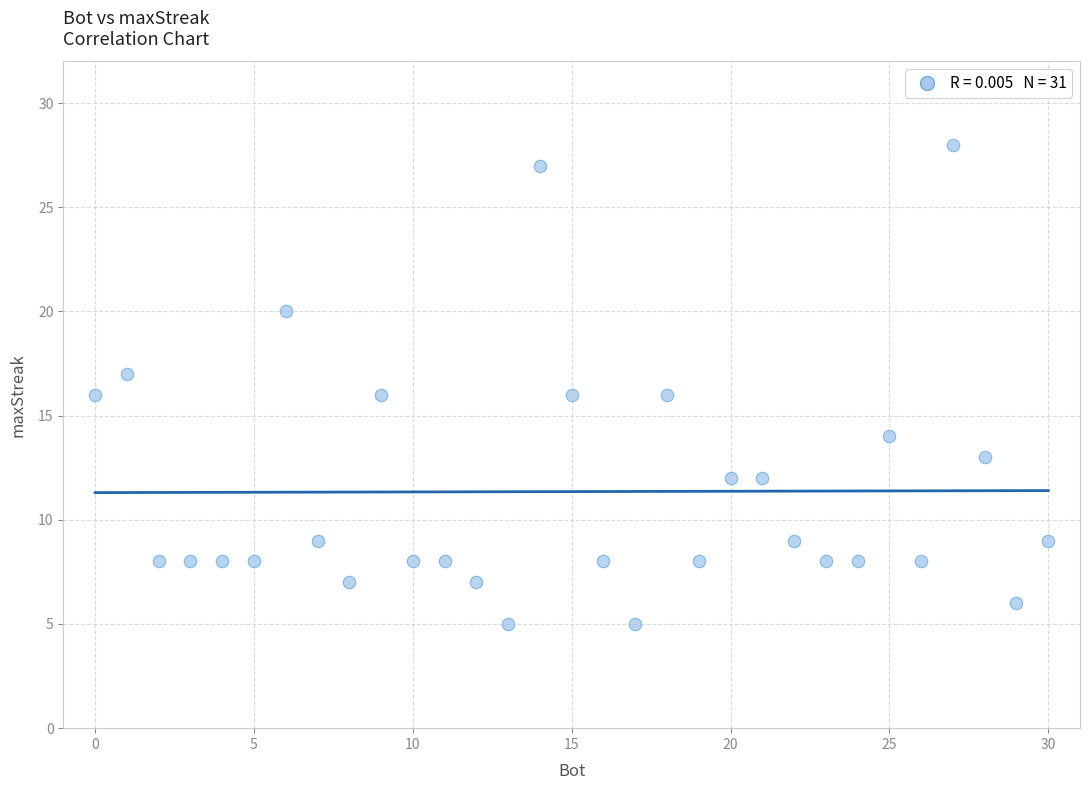

What is the range of X values (max minus min)?

30